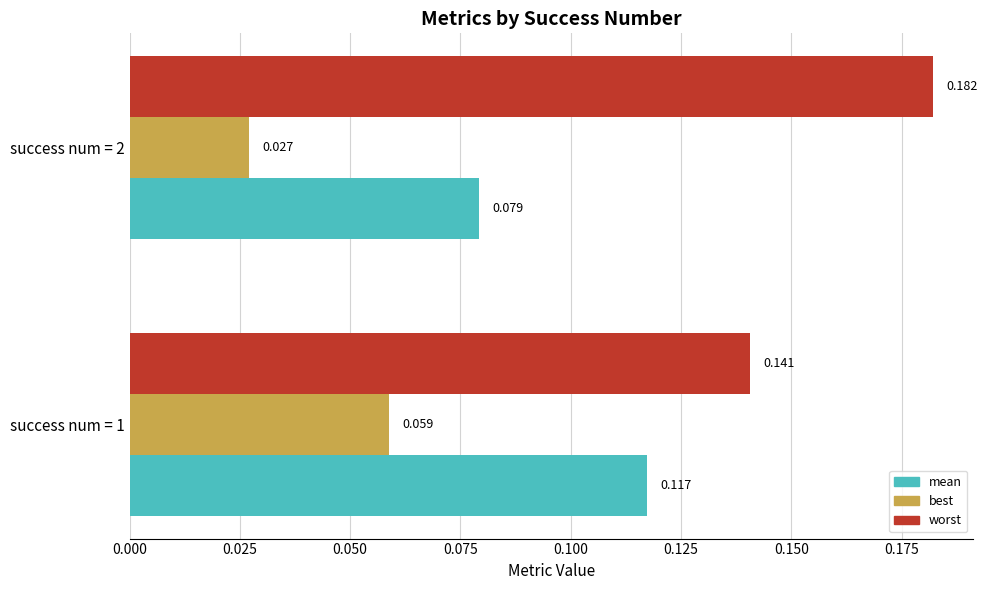

Rank the series by their average value, from lowest to highest.

best, mean, worst